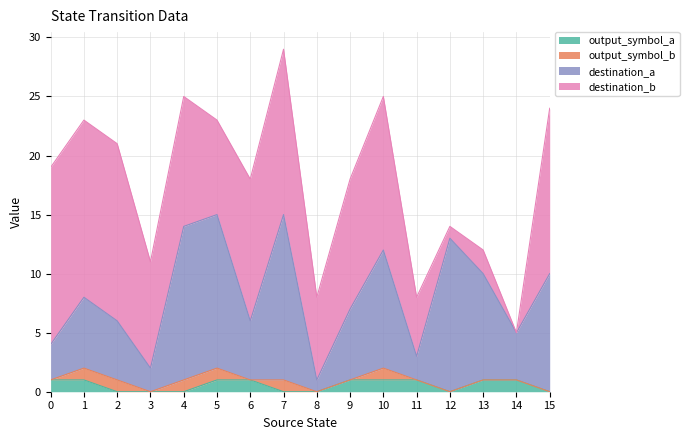

Between 7 and 9, which series saw the biggest shift?

destination_a